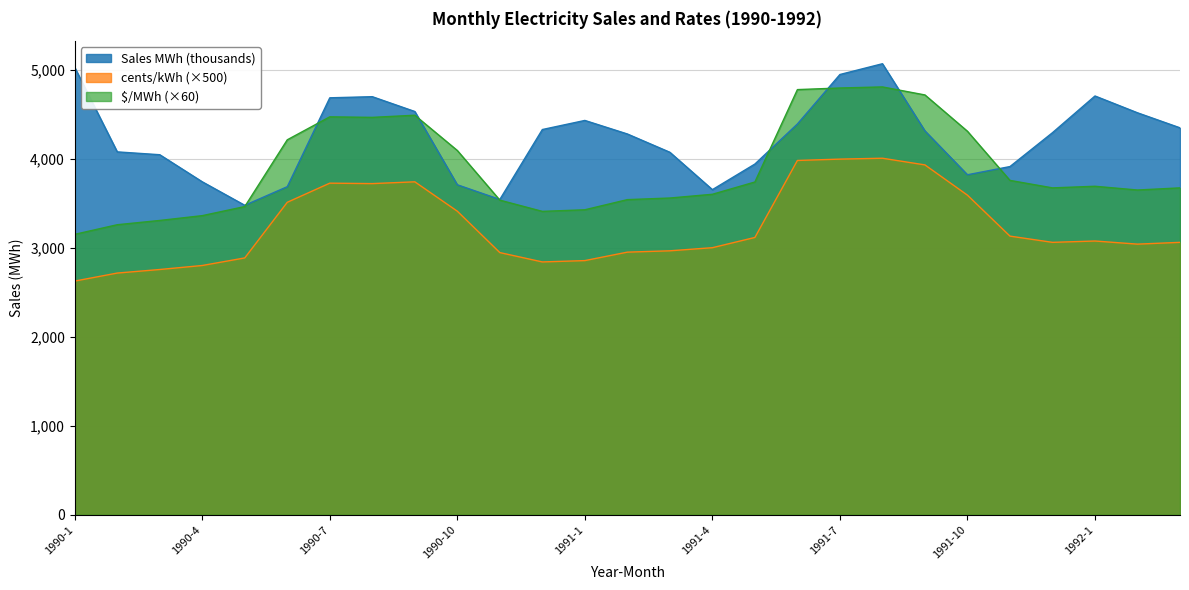

Between 1991-12 and 1990-12, which is larger?

1990-12